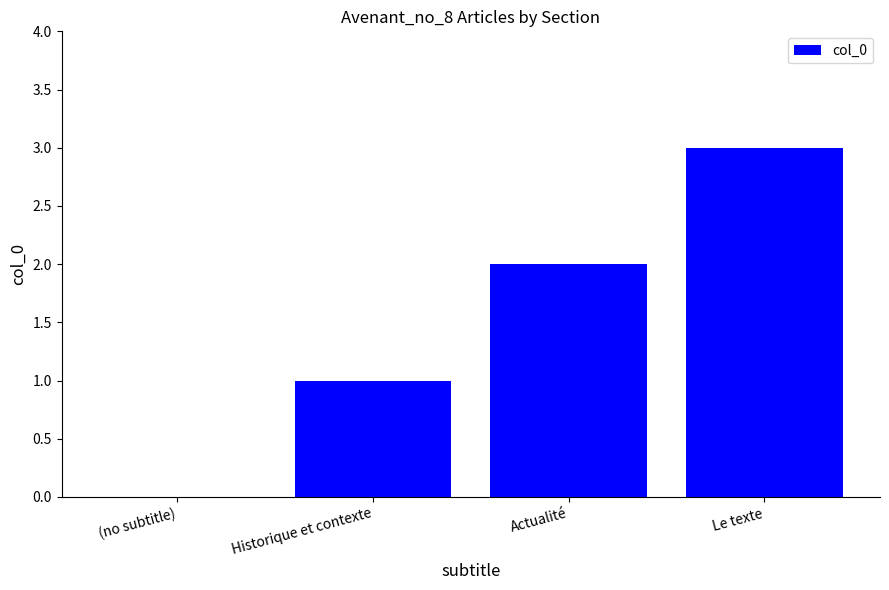

Does the chart contain stacked bars?

No